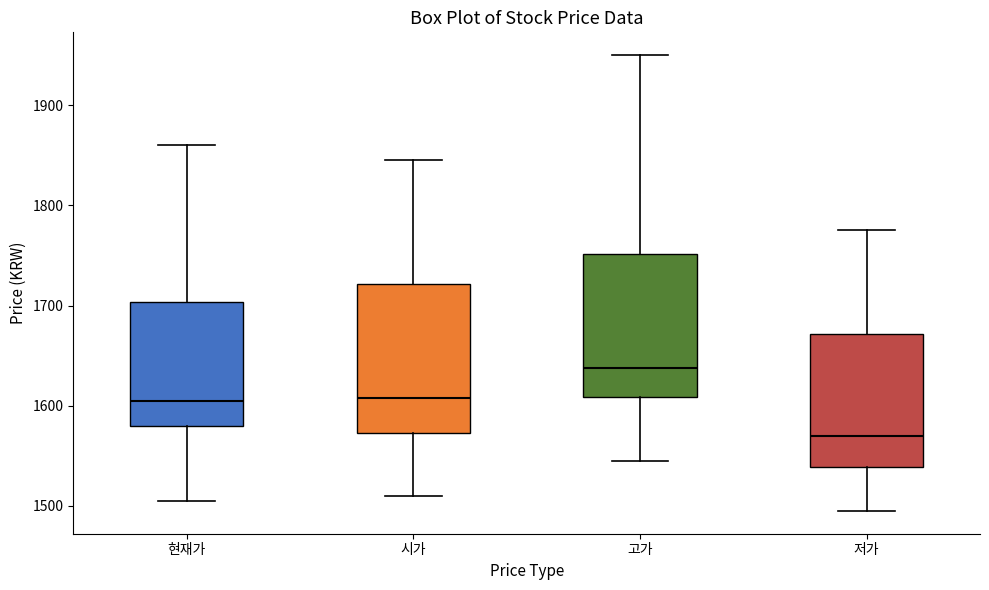

Where is the upper edge of the box for 현재가 on the y-axis? The values are not printed on the chart, so give them approximately, as read against the axis.

1700